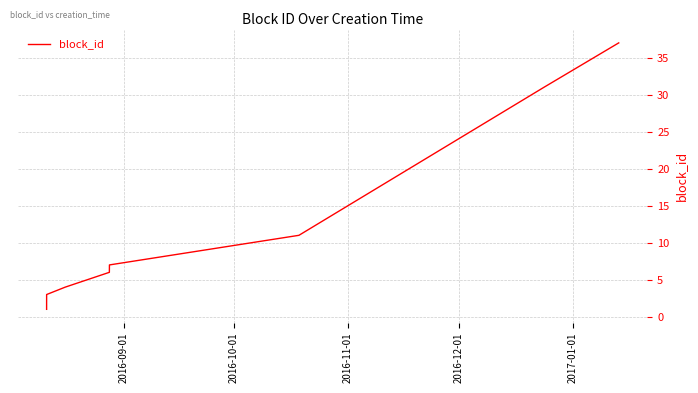

What is the maximum value shown in the chart?

37